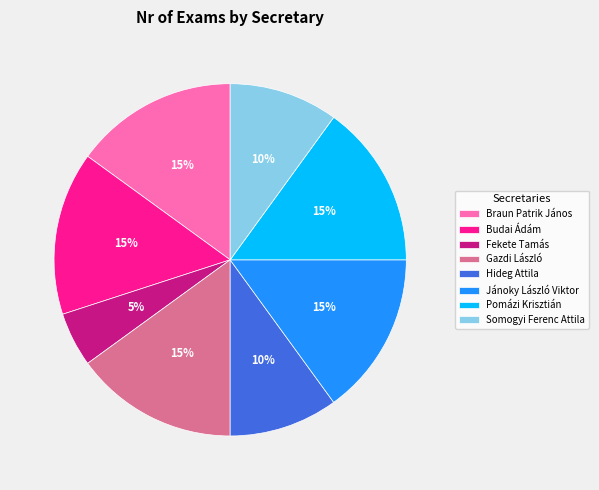

To the nearest percent, what is the combined percentage of Somogyi Ferenc Attila and Jánoky László Viktor?

25%